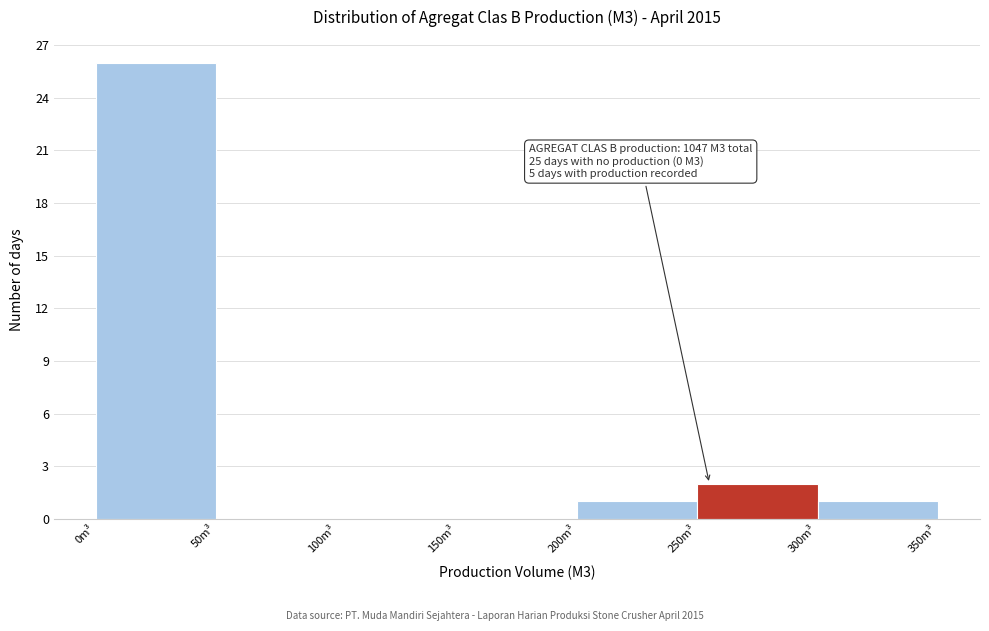

Over which range of the x-axis is the bar tallest?

0 to 50